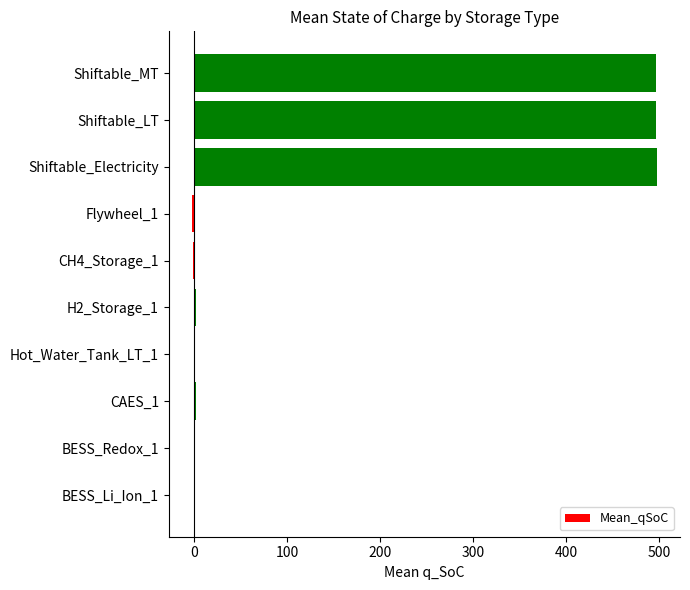

The chart shows a value of 848.4 at Shiftable_Electricity. True or false?

False